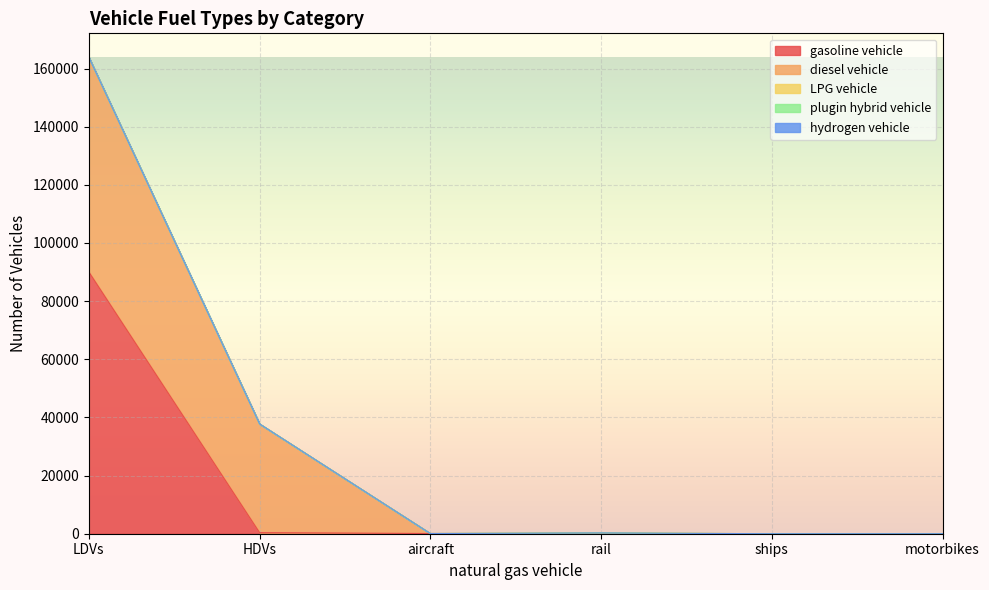

Does the chart display data point markers on the line(s)?

No